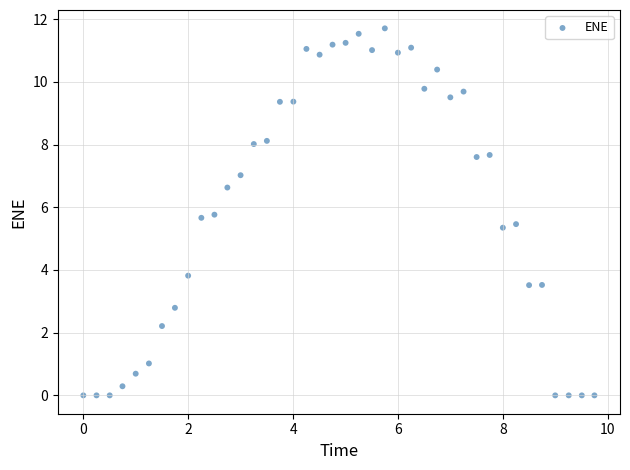

What is the range of Y values (max minus min)?

11.7